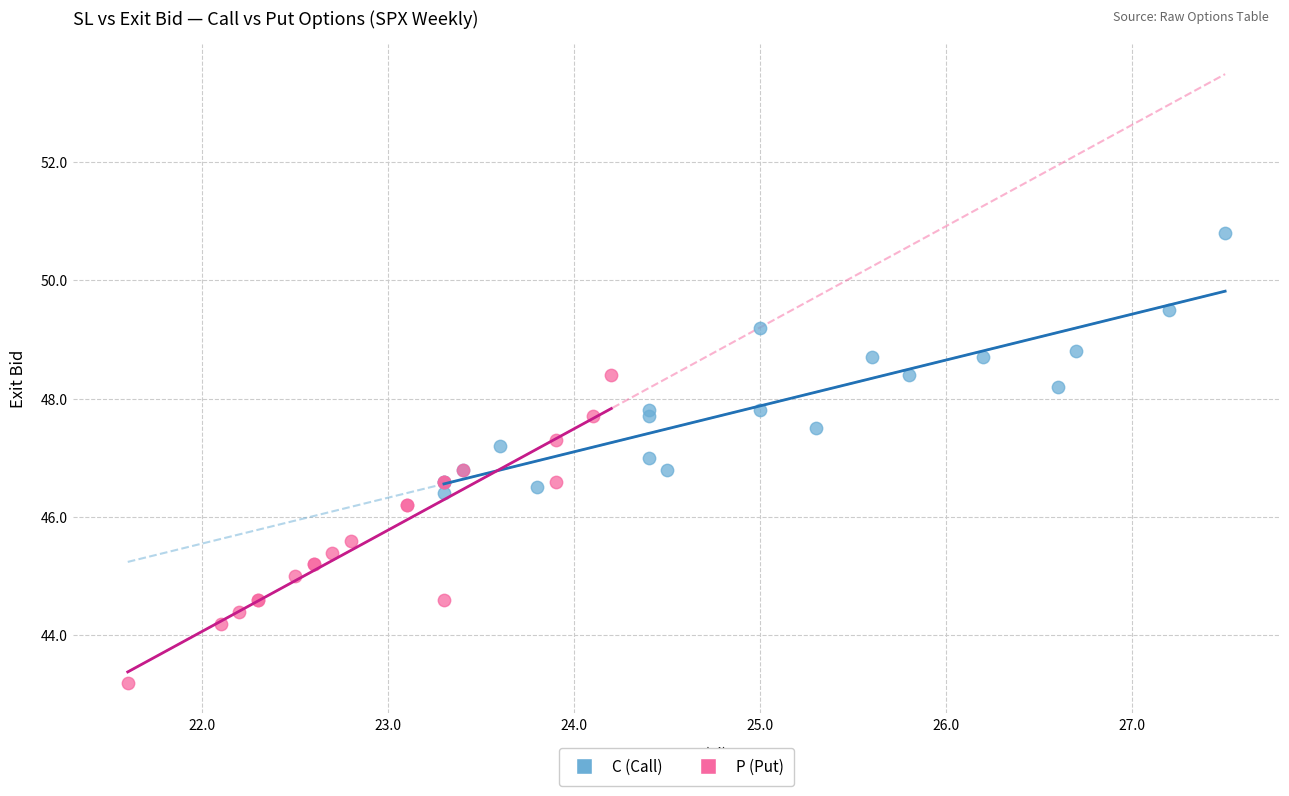

Which series contains the highest Y value?

C (Call)